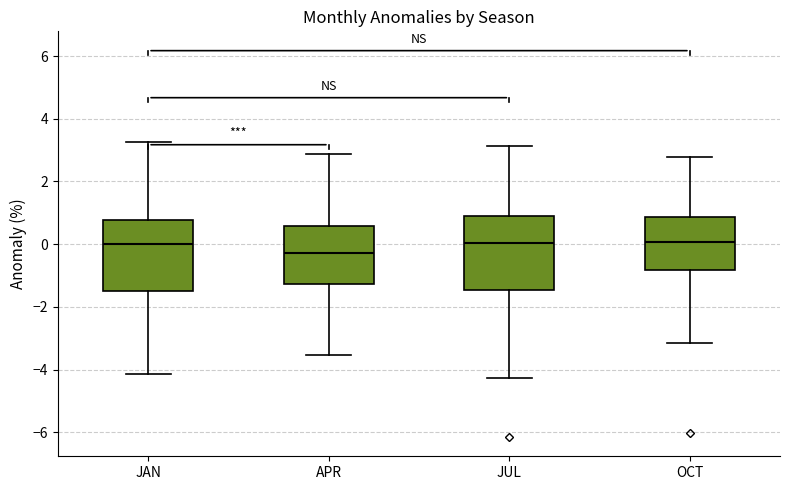

Where is the upper edge of the box for APR on the y-axis? The values are not printed on the chart, so give them approximately, as read against the axis.

0.6